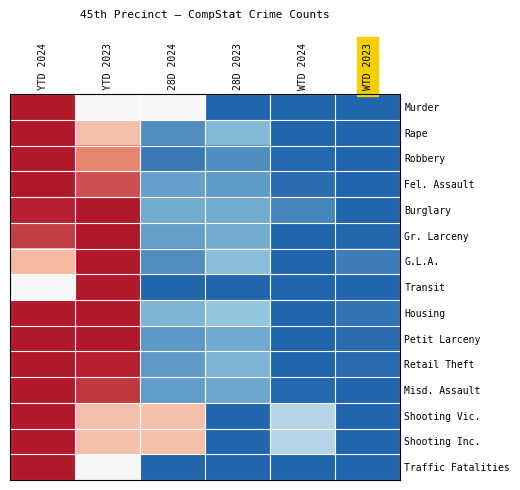

Reading left to right, transcribe all the data shown in this chart.

Murder: YTD 2024=1.0	YTD 2023=0.5	28D 2024=0.5	28D 2023=0.0	WTD 2024=0.0	WTD 2023=0.0
Rape: YTD 2024=1.0	YTD 2023=0.7	28D 2024=0.1	28D 2023=0.2	WTD 2024=0.0	WTD 2023=0.0
Robbery: YTD 2024=1.0	YTD 2023=0.8	28D 2024=0.1	28D 2023=0.1	WTD 2024=0.0	WTD 2023=0.0
Fel. Assault: YTD 2024=1.0	YTD 2023=0.9	28D 2024=0.2	28D 2023=0.1	WTD 2024=0.0	WTD 2023=0.0
Burglary: YTD 2024=1.0	YTD 2023=1.0	28D 2024=0.2	28D 2023=0.2	WTD 2024=0.1	WTD 2023=0.0
Gr. Larceny: YTD 2024=0.9	YTD 2023=1.0	28D 2024=0.1	28D 2023=0.2	WTD 2024=0.0	WTD 2023=0.0
G.L.A.: YTD 2024=0.7	YTD 2023=1.0	28D 2024=0.1	28D 2023=0.2	WTD 2024=0.0	WTD 2023=0.1
Transit: YTD 2024=0.5	YTD 2023=1.0	28D 2024=0.0	28D 2023=0.0	WTD 2024=0.0	WTD 2023=0.0
Housing: YTD 2024=1.0	YTD 2023=1.0	28D 2024=0.2	28D 2023=0.2	WTD 2024=0.0	WTD 2023=0.0
Petit Larceny: YTD 2024=1.0	YTD 2023=1.0	28D 2024=0.1	28D 2023=0.2	WTD 2024=0.0	WTD 2023=0.0
Retail Theft: YTD 2024=1.0	YTD 2023=1.0	28D 2024=0.1	28D 2023=0.2	WTD 2024=0.0	WTD 2023=0.0
Misd. Assault: YTD 2024=1.0	YTD 2023=0.9	28D 2024=0.1	28D 2023=0.2	WTD 2024=0.0	WTD 2023=0.0
Shooting Vic.: YTD 2024=1.0	YTD 2023=0.7	28D 2024=0.7	28D 2023=0.0	WTD 2024=0.3	WTD 2023=0.0
Shooting Inc.: YTD 2024=1.0	YTD 2023=0.7	28D 2024=0.7	28D 2023=0.0	WTD 2024=0.3	WTD 2023=0.0
Traffic Fatalities: YTD 2024=1.0	YTD 2023=0.5	28D 2024=0.0	28D 2023=0.0	WTD 2024=0.0	WTD 2023=0.0